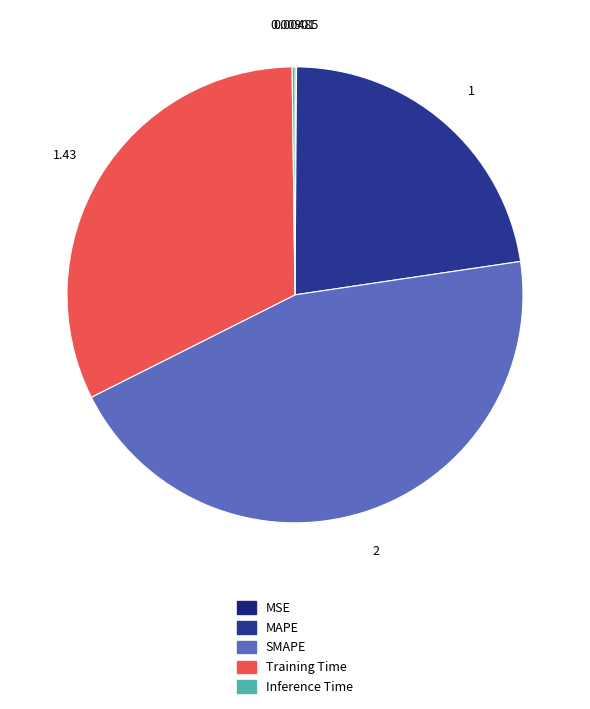

Approximately how many times larger is the value at SMAPE compared to Training Time?

1.4